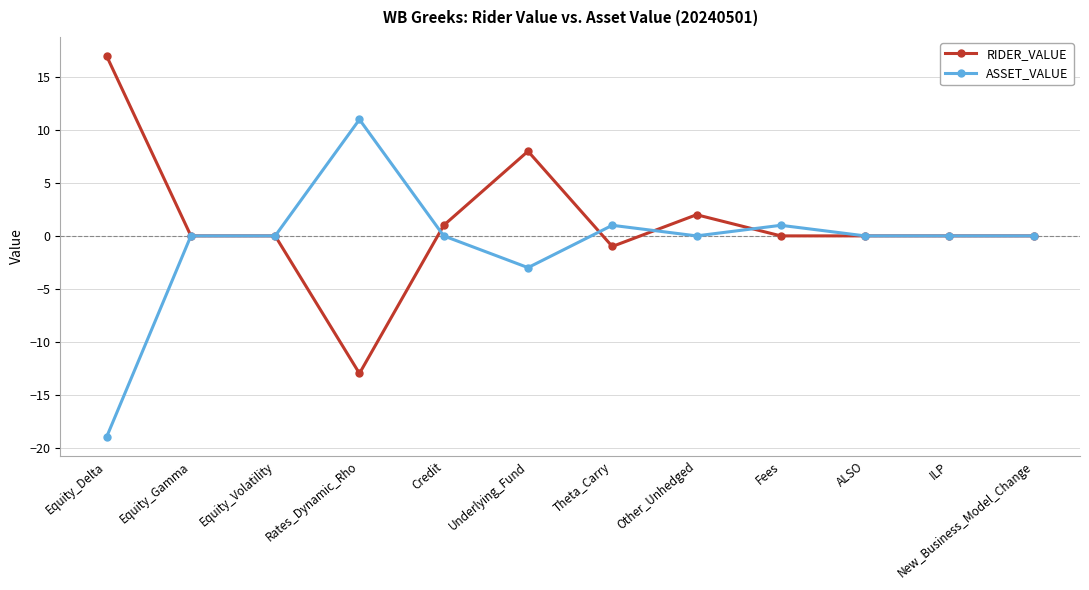

What is the smallest value displayed?

-19